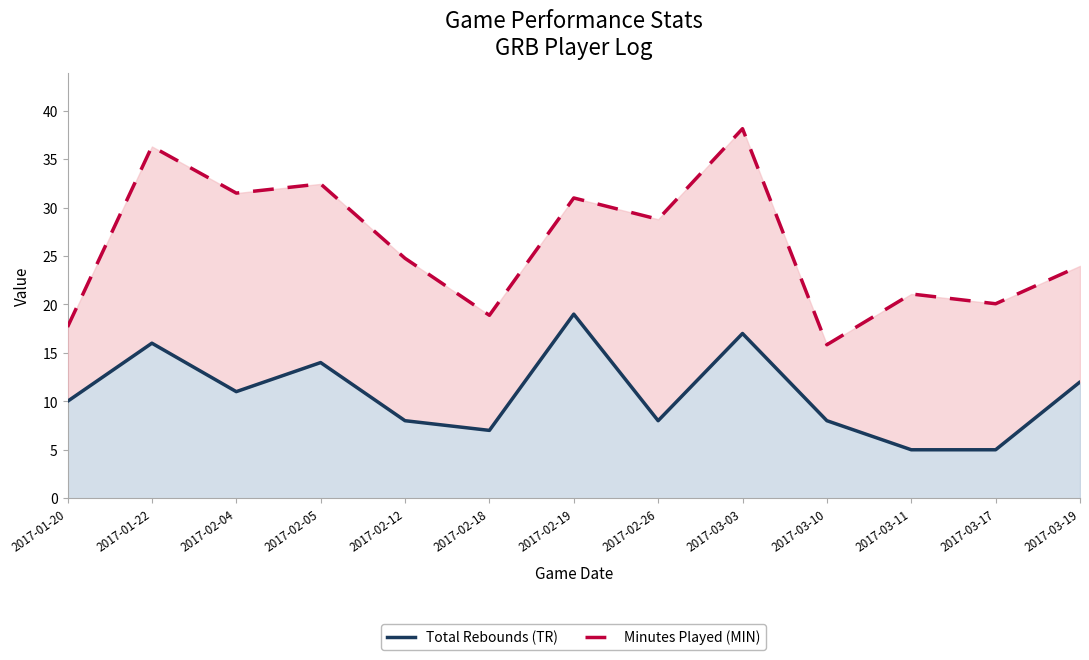

Rank the series at 2017-02-05 from highest to lowest value.

Minutes Played (MIN), Total Rebounds (TR)